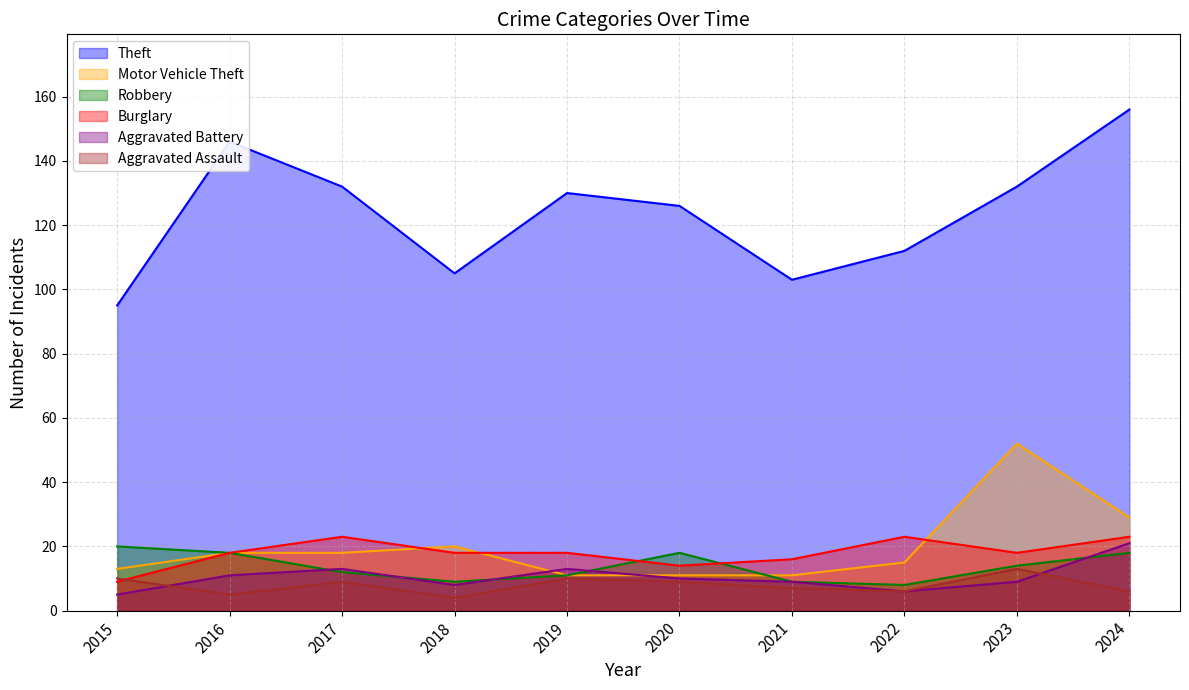

Which series has the largest range (max minus min)?

Theft